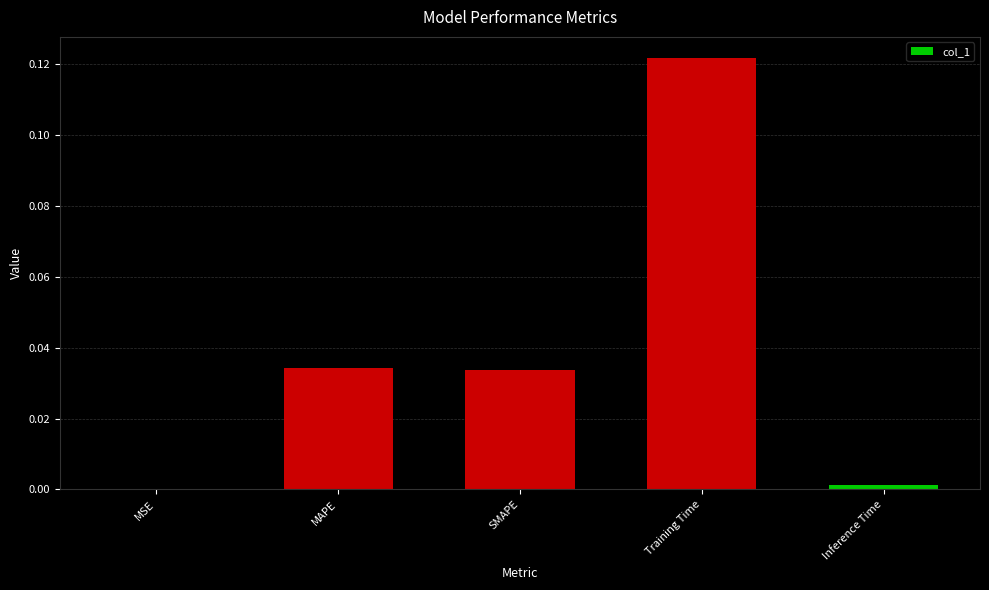

At which label is the value closest to 0?

MSE